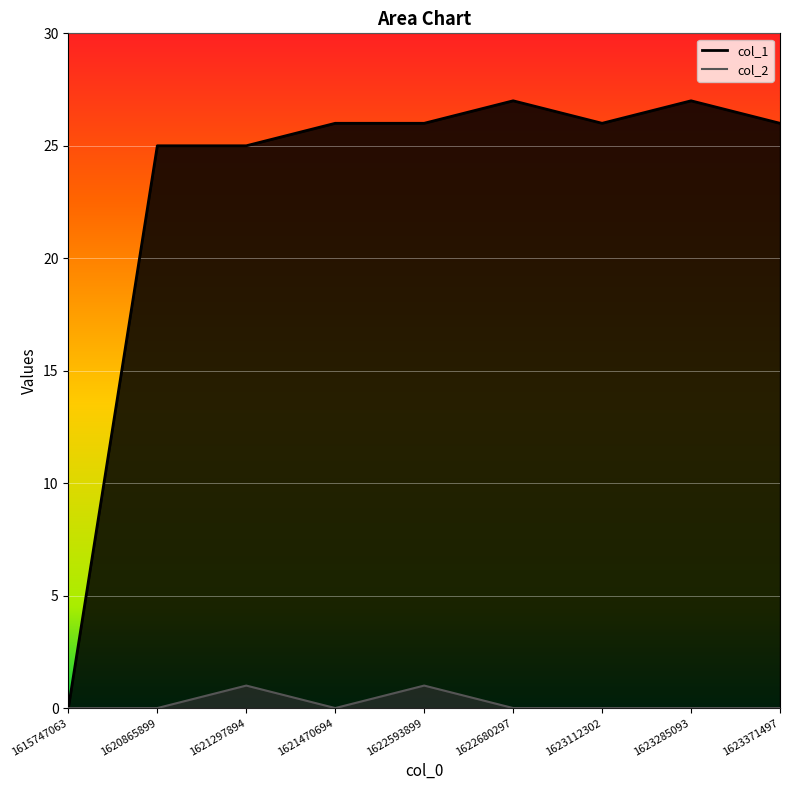

Reading left to right, what are all the values shown in this chart?

col_1: 1615747063=0	1620865899=25	1621297894=25	1621470694=26	1622593899=26	1622680297=27	1623112302=26	1623285093=27	1623371497=26
col_2: 1615747063=0	1620865899=0	1621297894=1	1621470694=0	1622593899=1	1622680297=0	1623112302=0	1623285093=0	1623371497=0